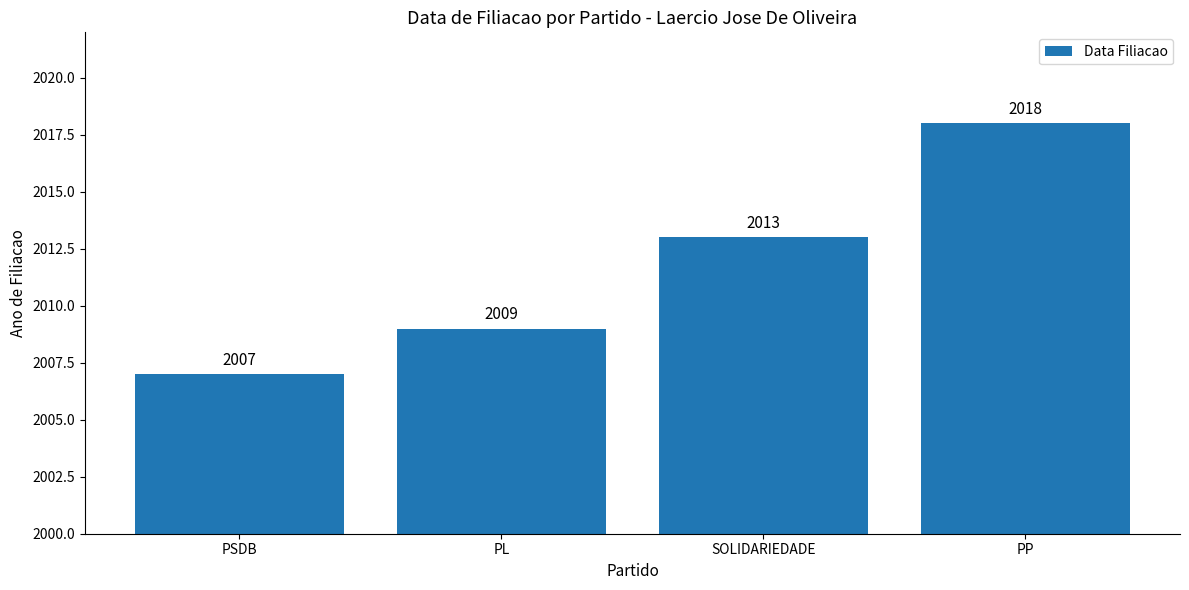

True or false: the data shows 793 at PL.

False